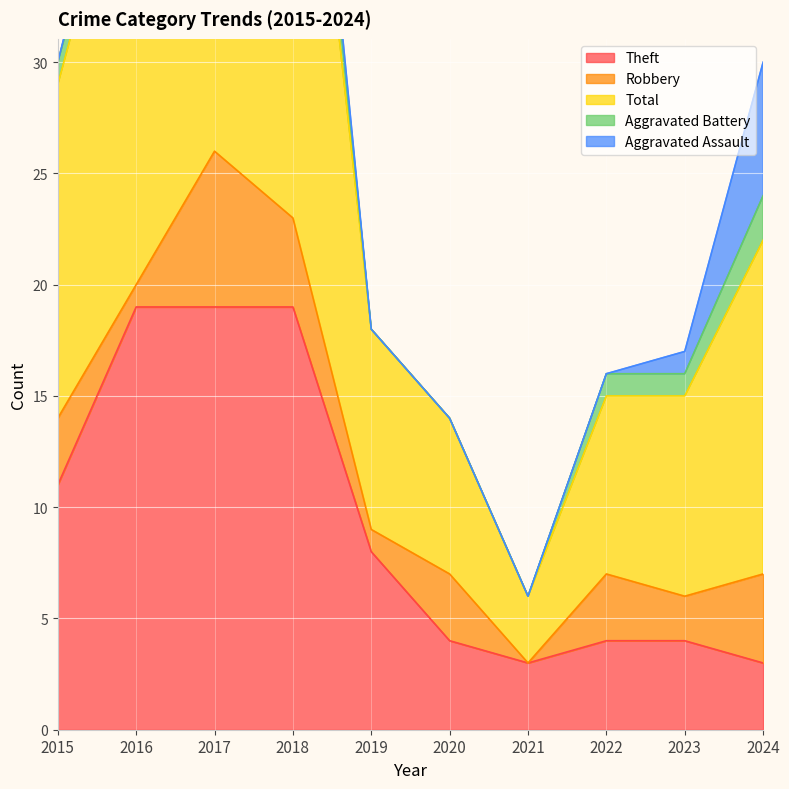

What is the greatest value displayed?

27